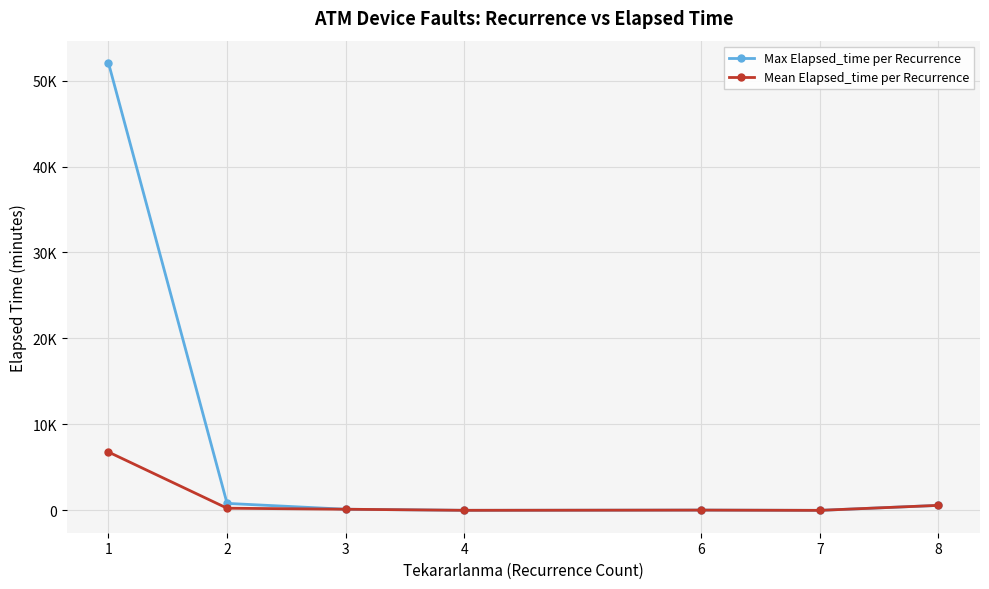

Which category has the highest value in the Mean Elapsed_time per Recurrence series?

1